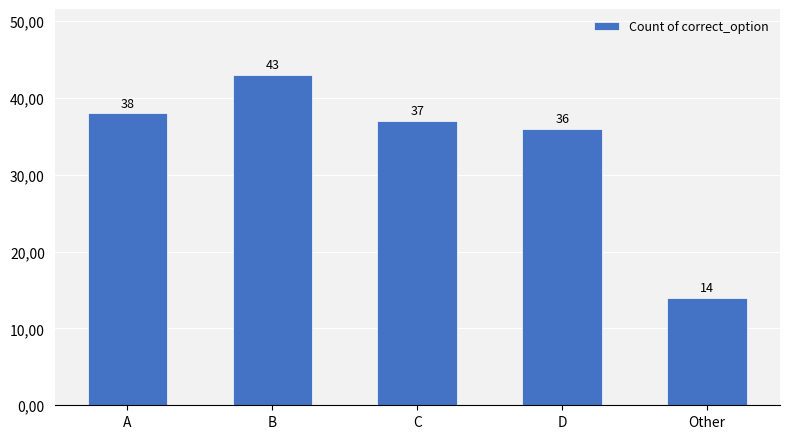

List the labels in order of value, largest first.

B, A, C, D, Other